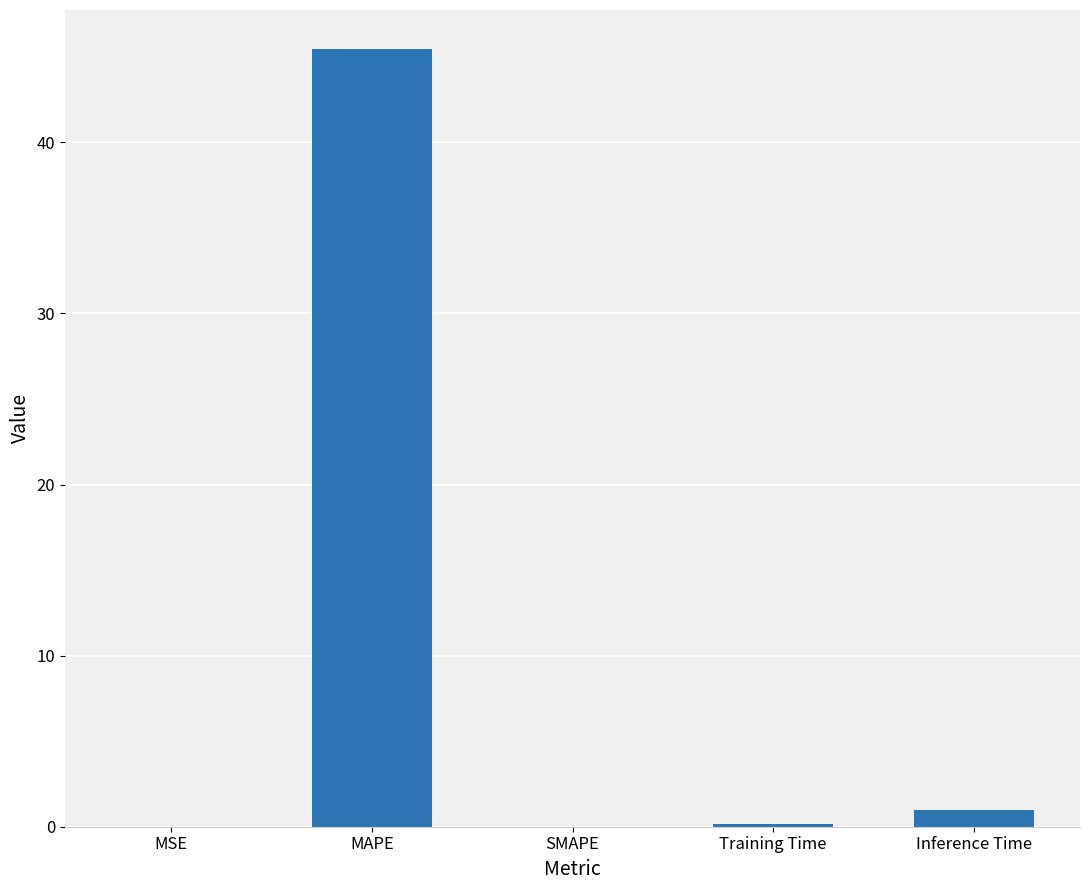

Which label corresponds to the largest value in the chart?

MAPE